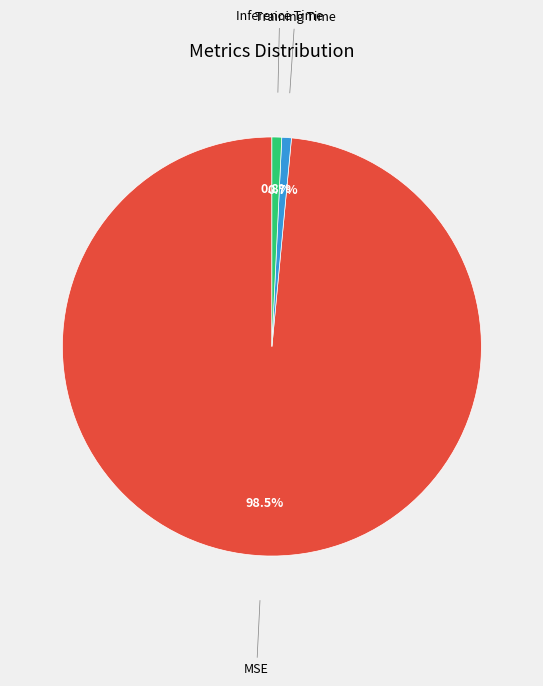

Which has a higher value, MSE or Inference Time?

MSE